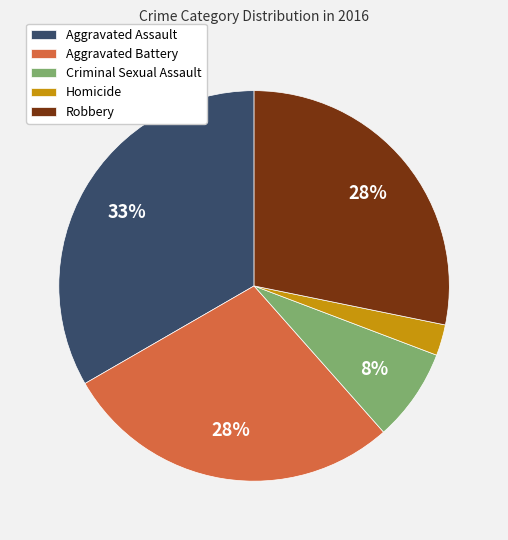

Approximately how many times larger is the value at Robbery compared to Aggravated Battery?

1.0